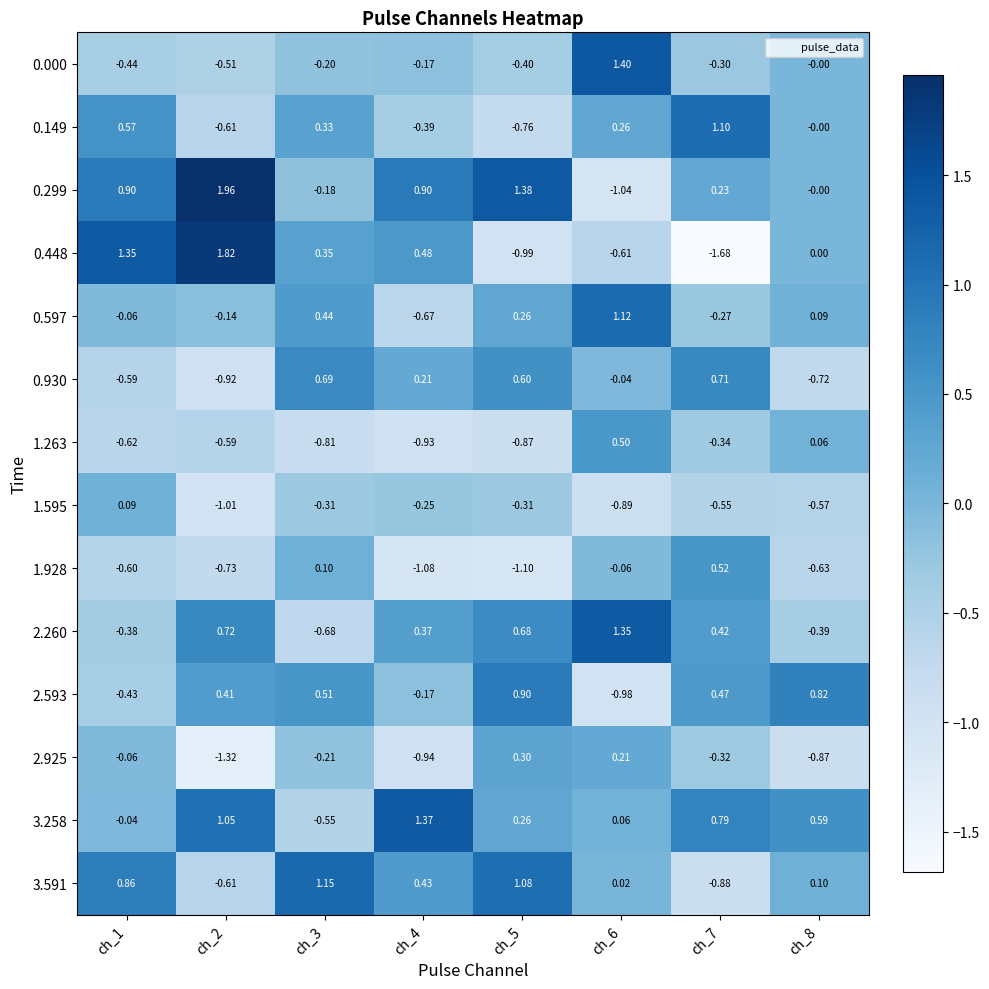

How many values in the 3.258 series are below 0?

2